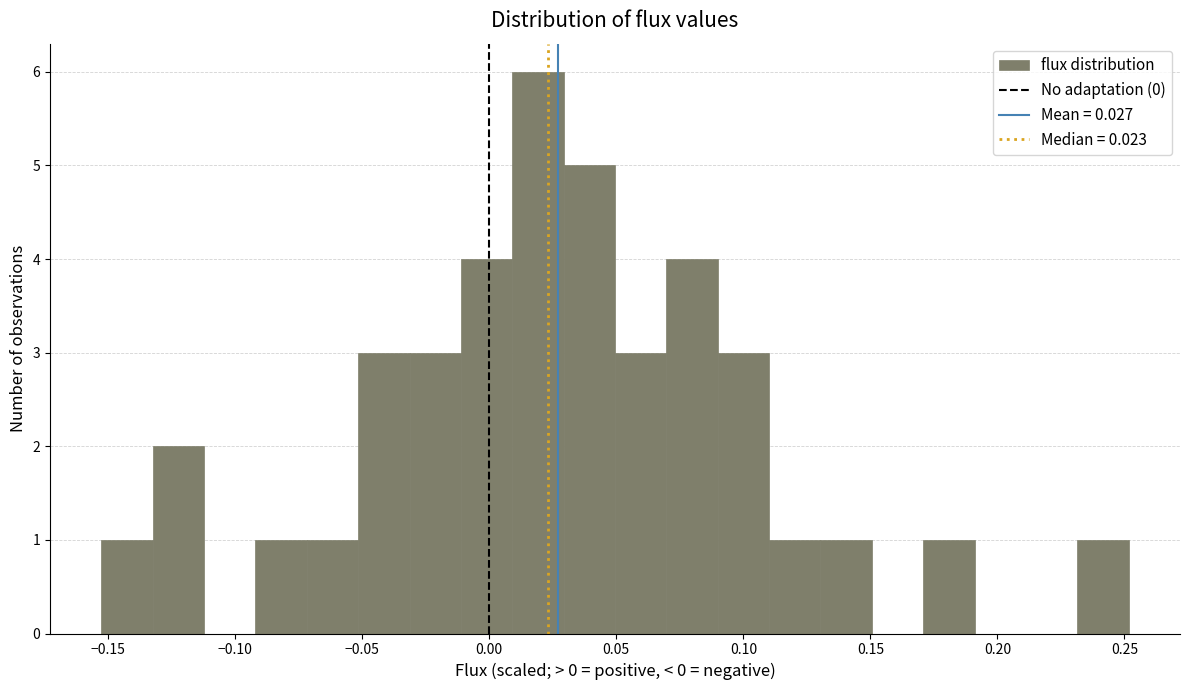

Which range on the x-axis has the tallest bar?

0.010 to 0.030